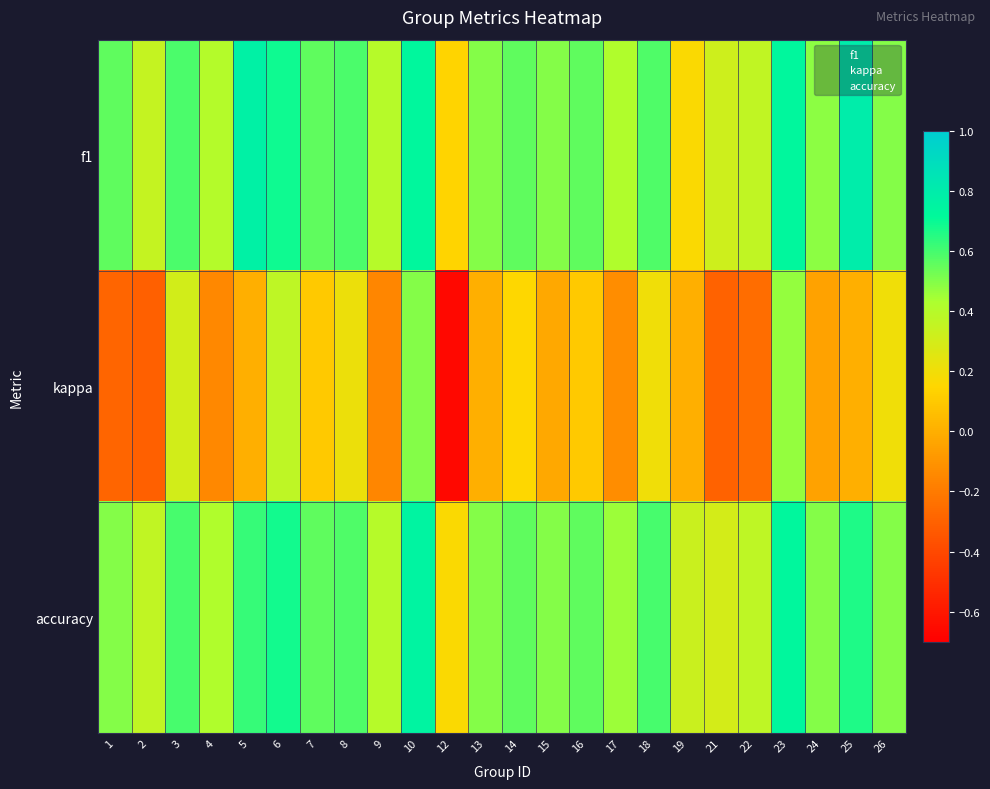

What is the smallest value displayed?

-0.7